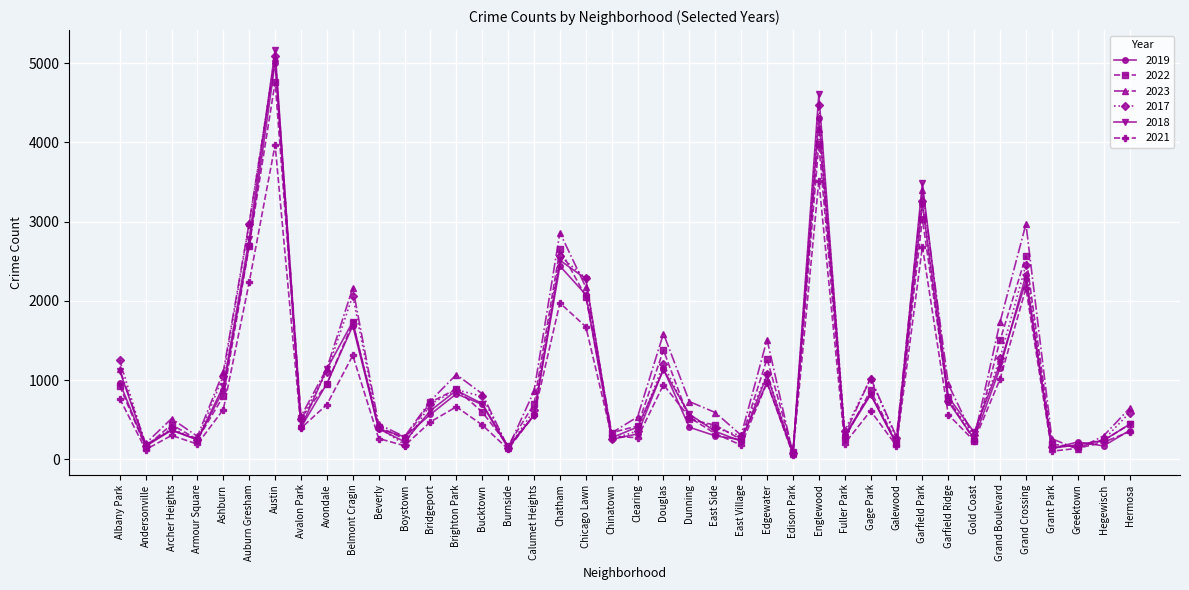

Where is 2017 nearest to the value 2591?

Chatham